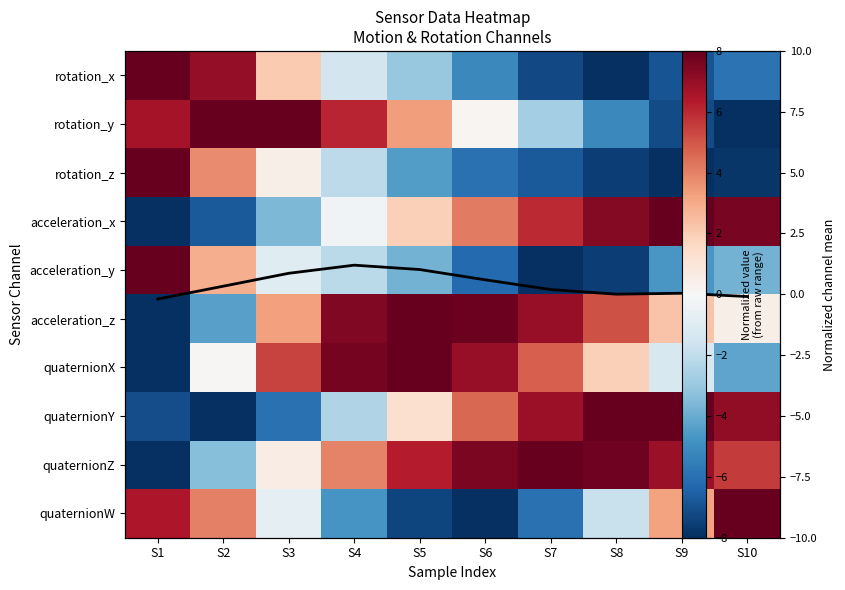

The acceleration_x series shows 3.1 at S8. True or false?

False